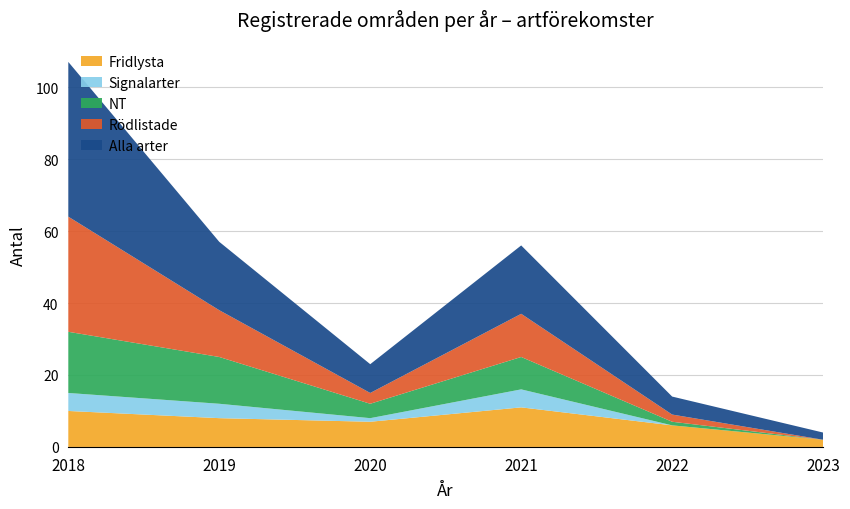

Reading left to right, list all the values displayed in this chart.

Fridlysta: 2018=10	2019=8	2020=7	2021=11	2022=6	2023=2
Signalarter: 2018=5	2019=4	2020=1	2021=5	2022=0	2023=0
NT: 2018=17	2019=13	2020=4	2021=9	2022=1	2023=0
Rödlistade: 2018=32	2019=13	2020=3	2021=12	2022=2	2023=0
Alla arter: 2018=43	2019=19	2020=8	2021=19	2022=5	2023=2